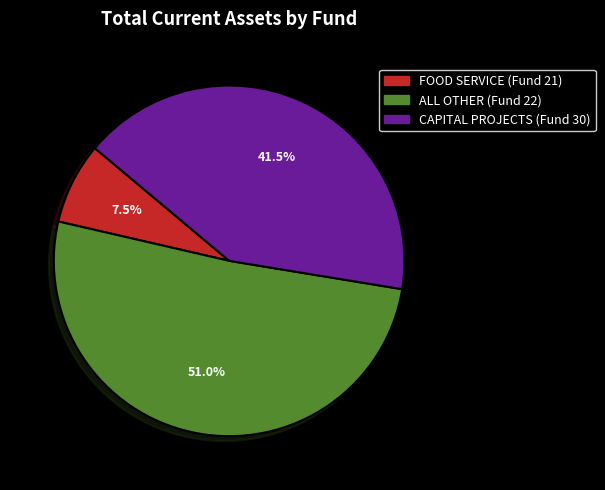

What is the ratio of the value at CAPITAL PROJECTS (Fund 30) to the value at ALL OTHER (Fund 22)?

0.8